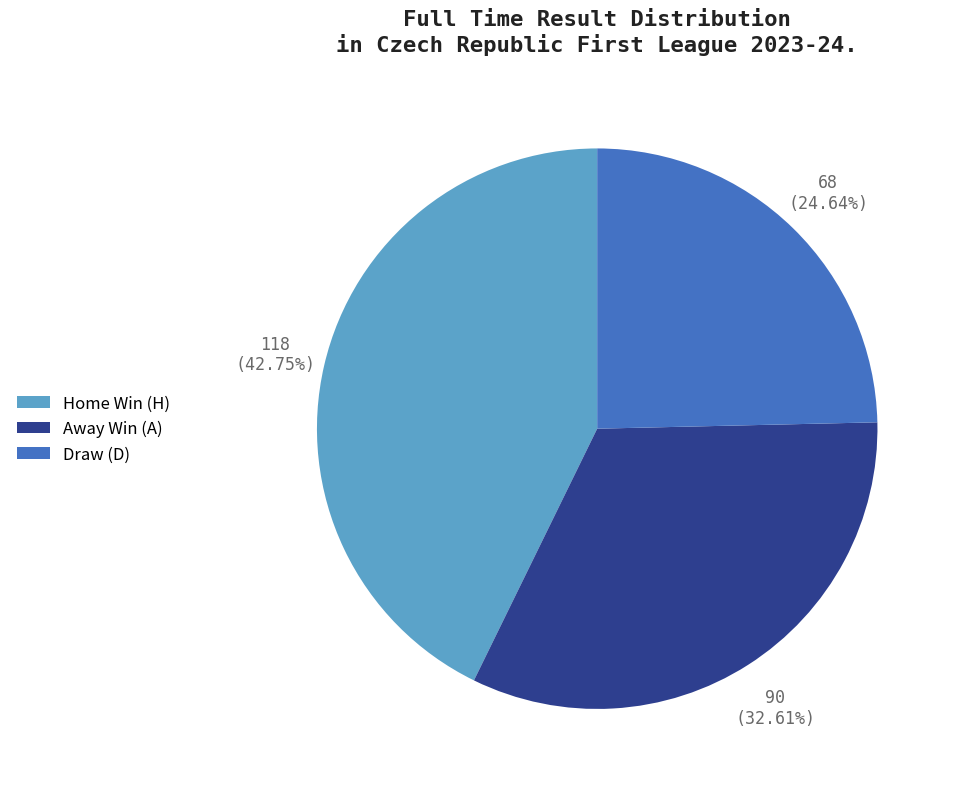

Does Draw (D) account for over 50% of the chart?

No